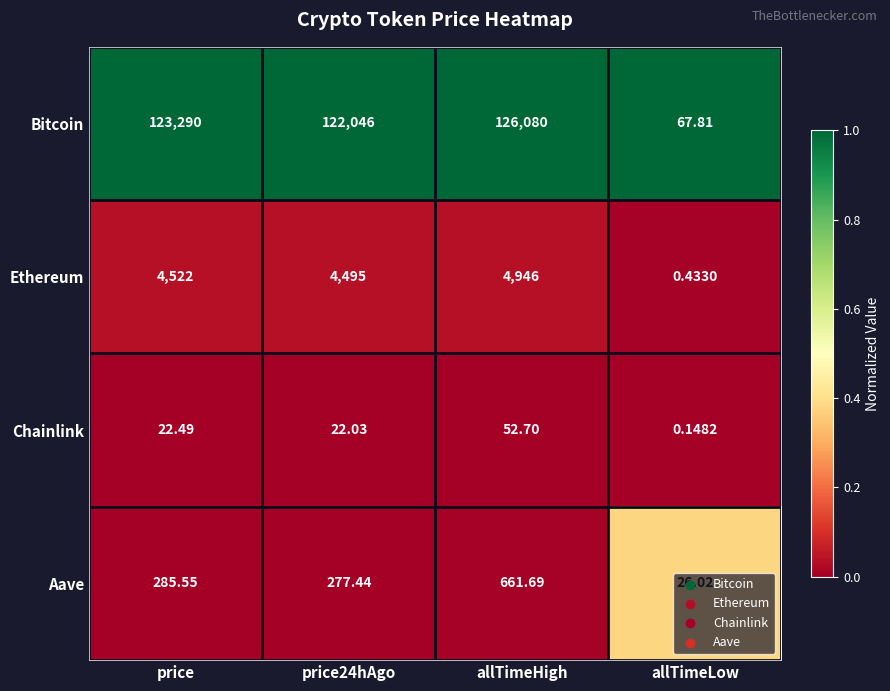

How many data points does each series have?

4